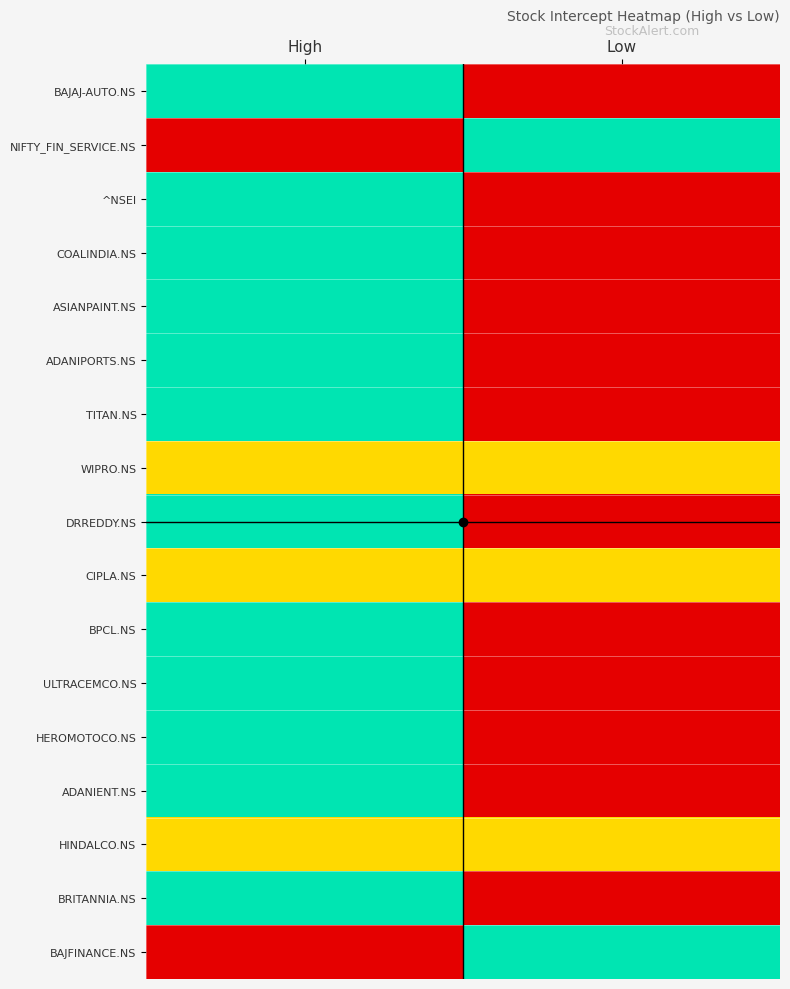

What is the maximum value shown in the chart?

1.0